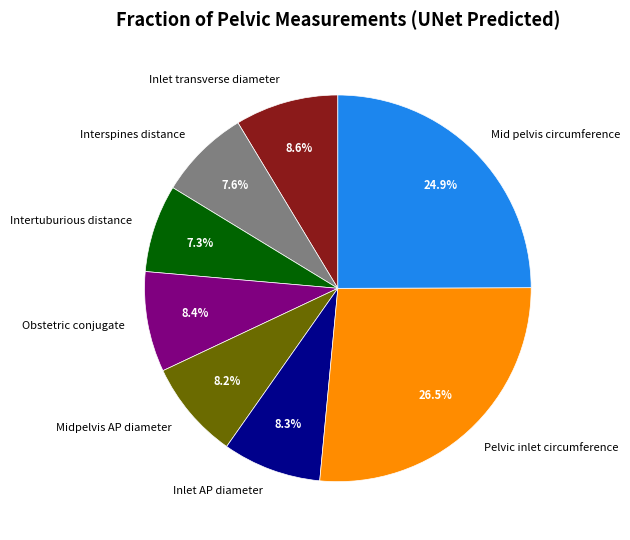

Does Obstetric conjugate represent more than half of the total?

No